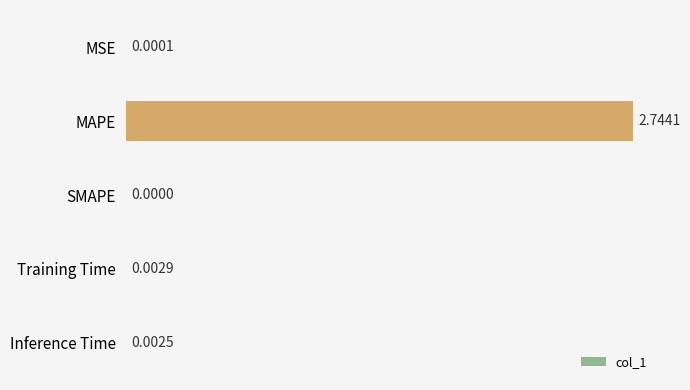

Where is the data nearest to the value 1?

Training Time